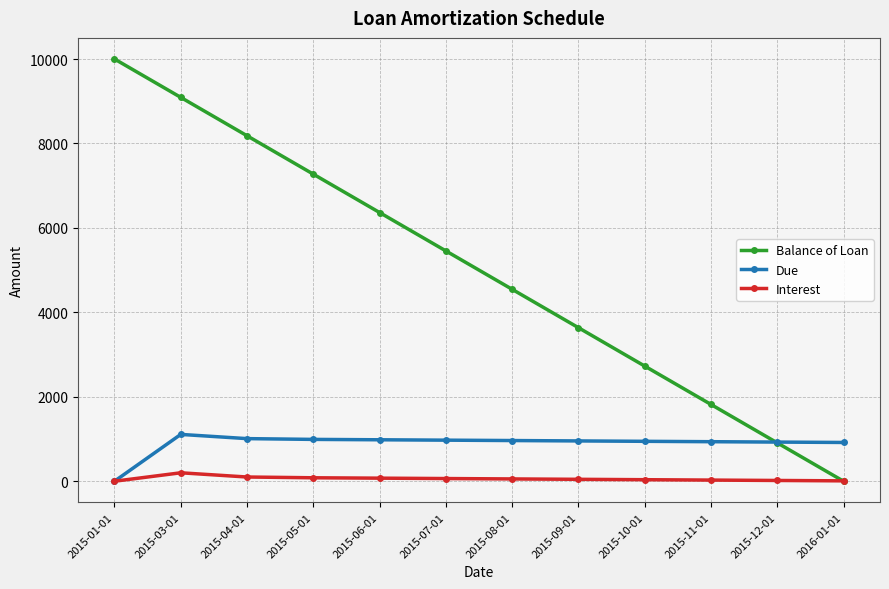

What is the maximum value for Interest?

200.0